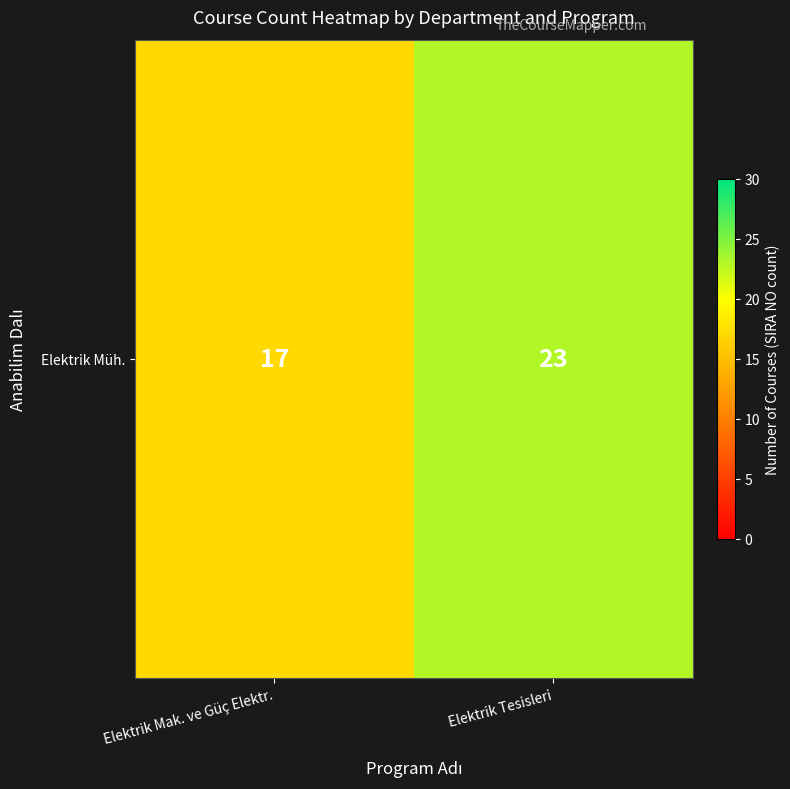

Reading right to left, list all the values displayed in this chart.

23	17